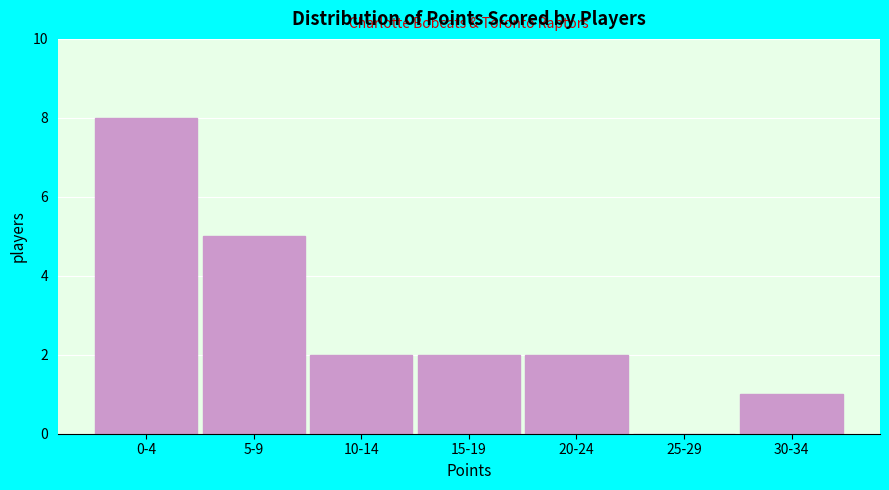

Reading left to right, what are all the values shown in this chart?

0-4=8	5-9=5	10-14=2	15-19=2	20-24=2	25-29=0	30-34=1